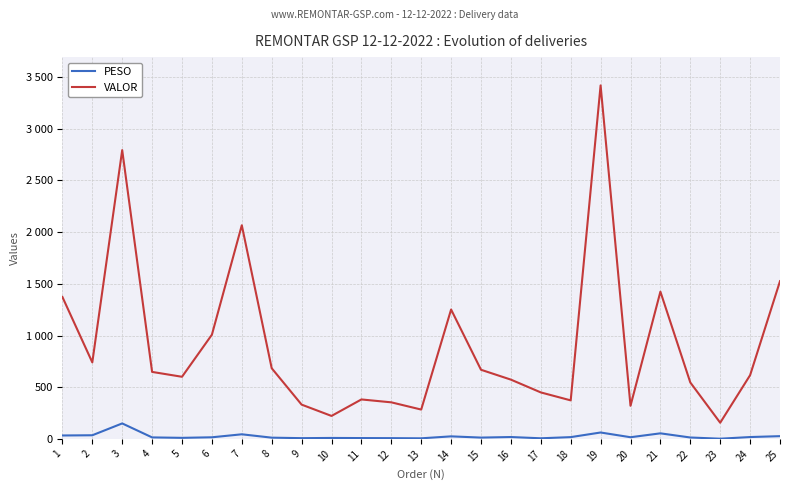

True or false: PESO and VALOR cross at least once.

False